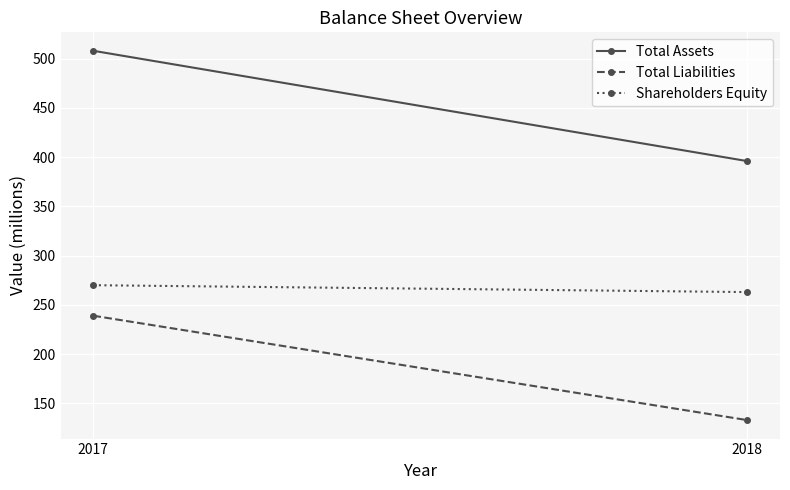

Reading right to left, transcribe all the data shown in this chart.

Total Assets: 396	508
Total Liabilities: 133	239
Shareholders Equity: 263	270